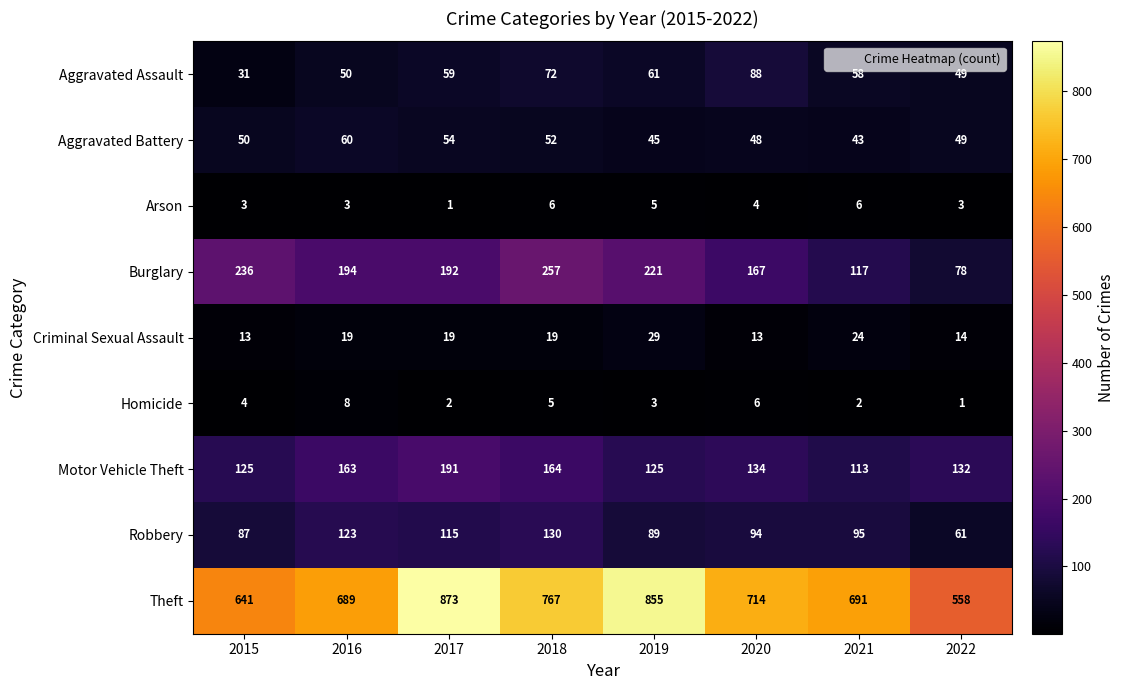

Is it true that Aggravated Assault equals 89 at 2016?

False